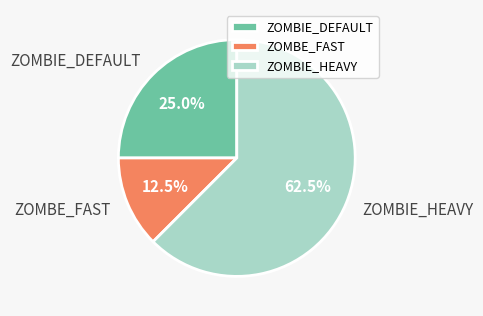

Combined, what portion of the pie is ZOMBIE_DEFAULT and ZOMBE_FAST?

37.5%